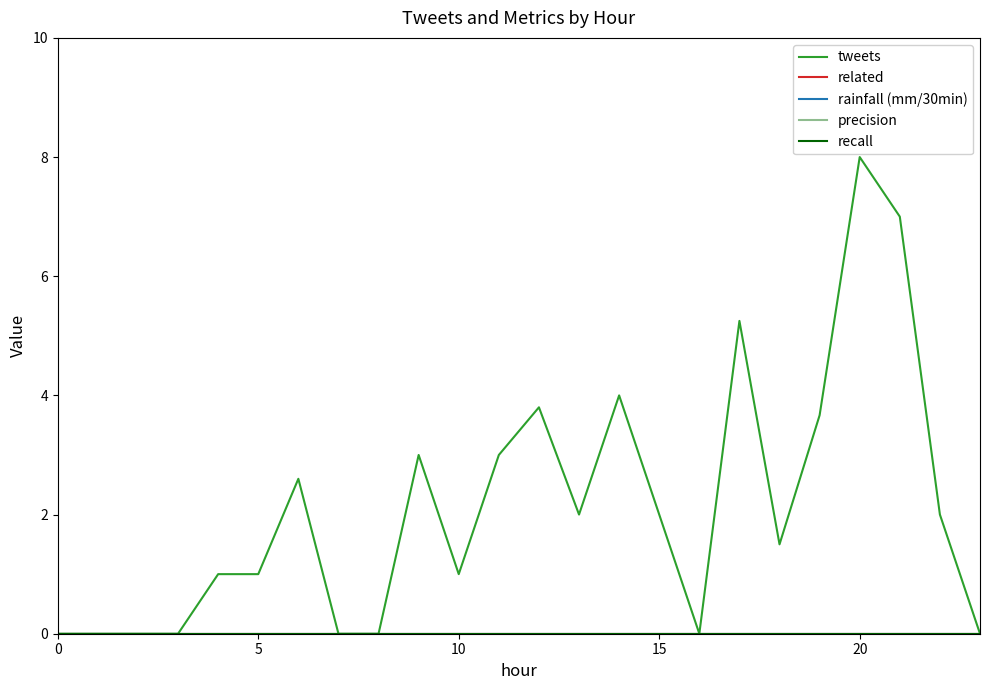

Is this an area chart (filled region under the line)?

No